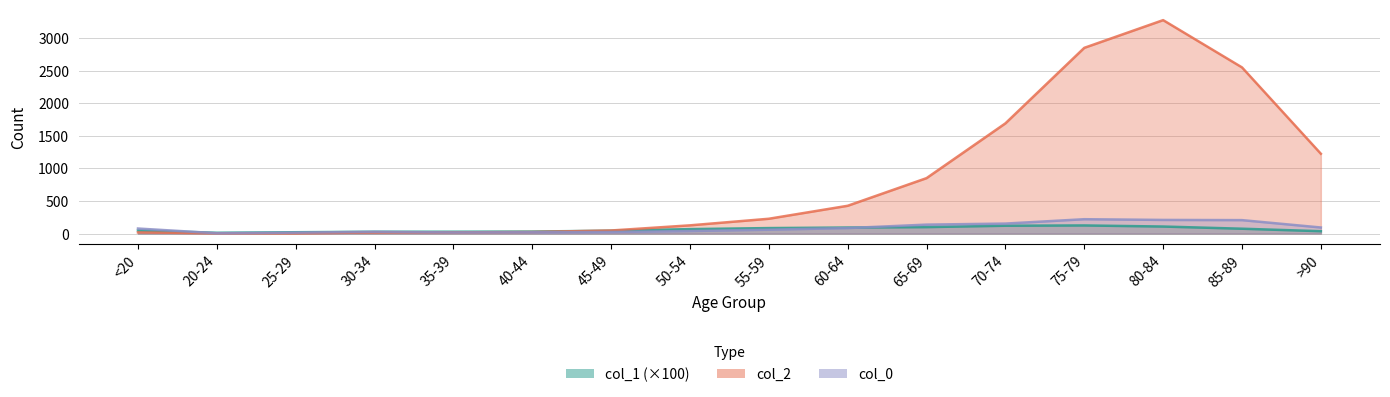

Which series changed the most between 50-54 and 65-69?

col_2